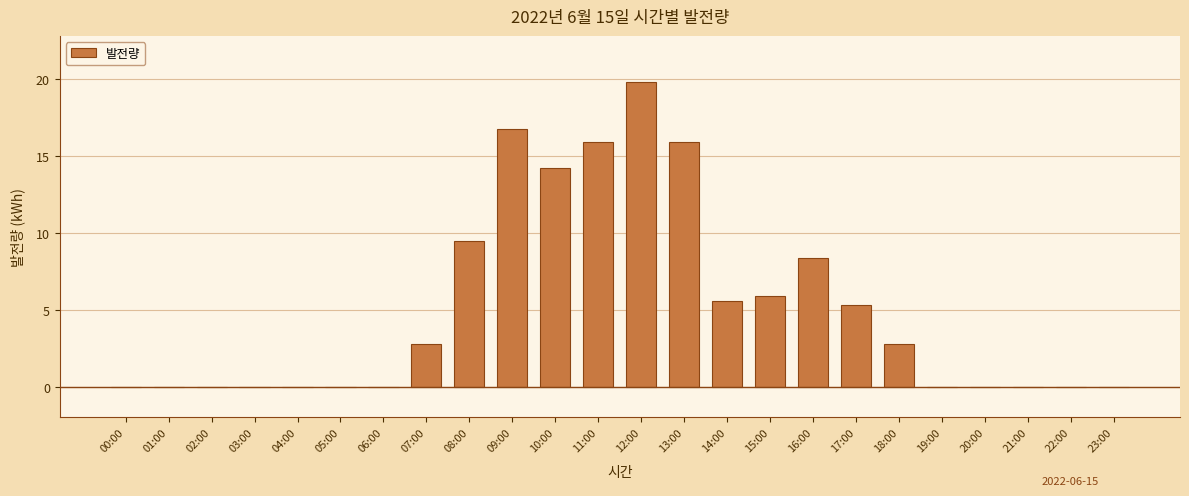

Reading left to right, transcribe all the data shown in this chart.

00:00=0.0	01:00=0.0	02:00=0.0	03:00=0.0	04:00=0.0	05:00=0.0	06:00=0.0	07:00=2.8	08:00=9.5	09:00=16.8	10:00=14.3	11:00=15.9	12:00=19.8	13:00=15.9	14:00=5.6	15:00=5.9	16:00=8.4	17:00=5.3	18:00=2.8	19:00=0.0	20:00=0.0	21:00=0.0	22:00=0.0	23:00=0.0